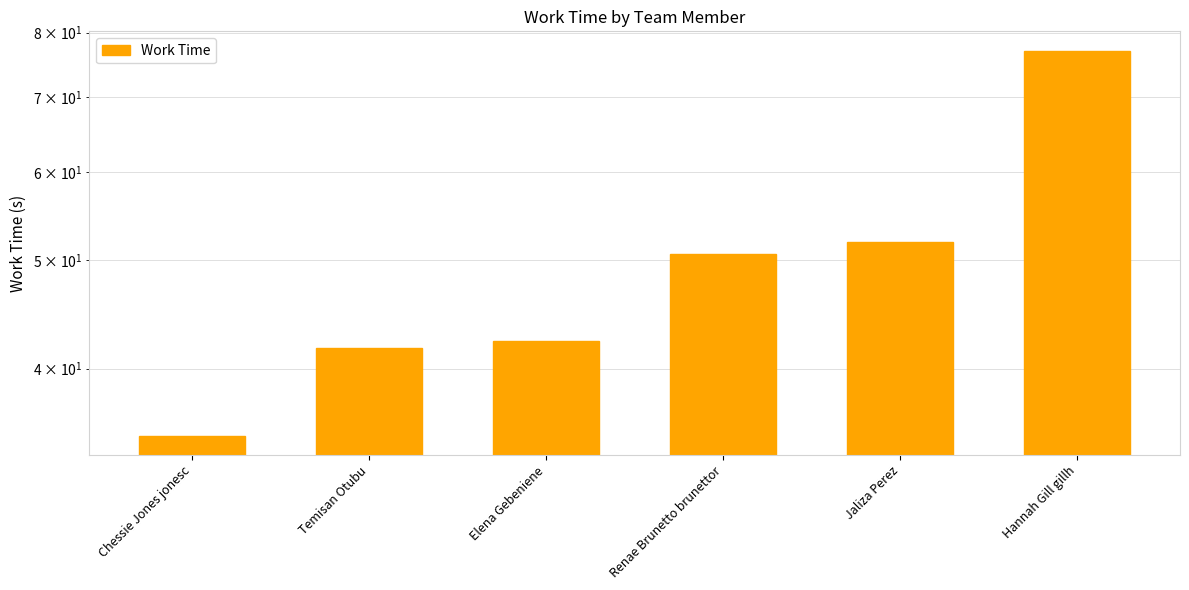

What position from the right is Chessie Jones jonesc?

6